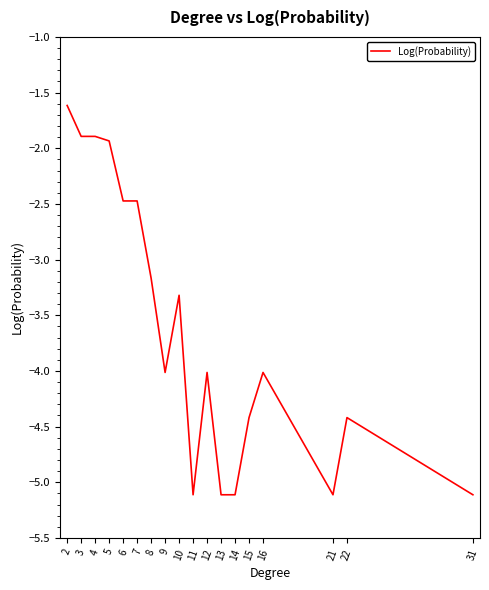

What is the change in value from 6 to 15?

-1.9